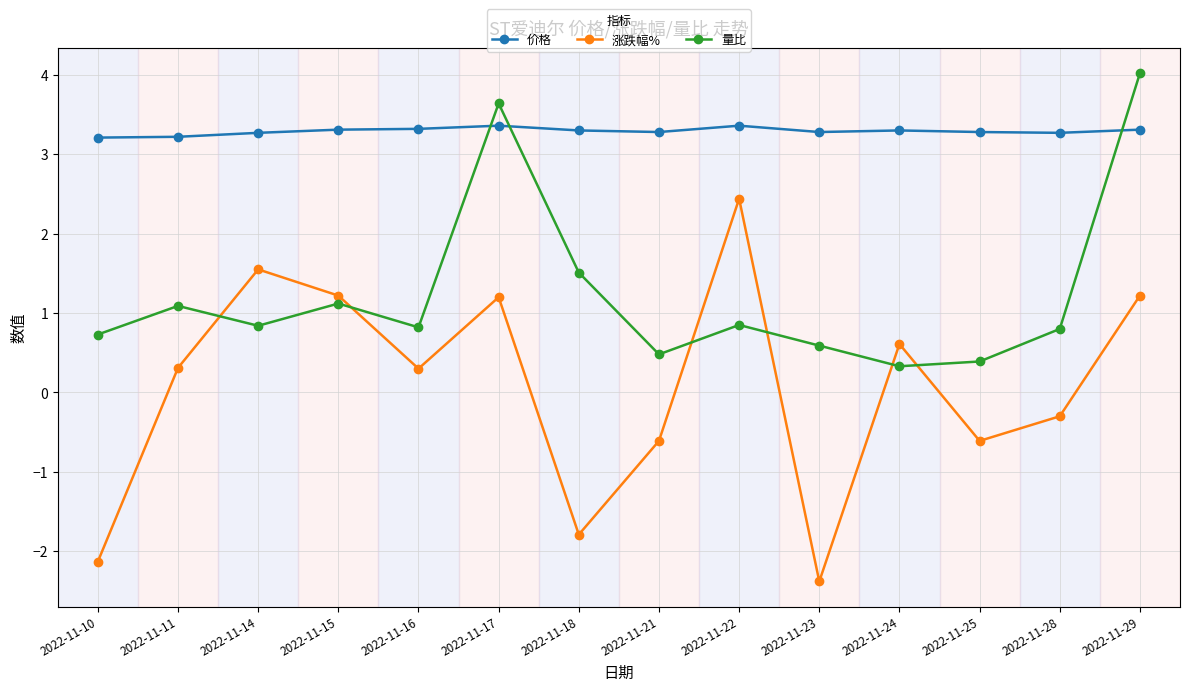

What is the average value of the 量比 series?

1.2